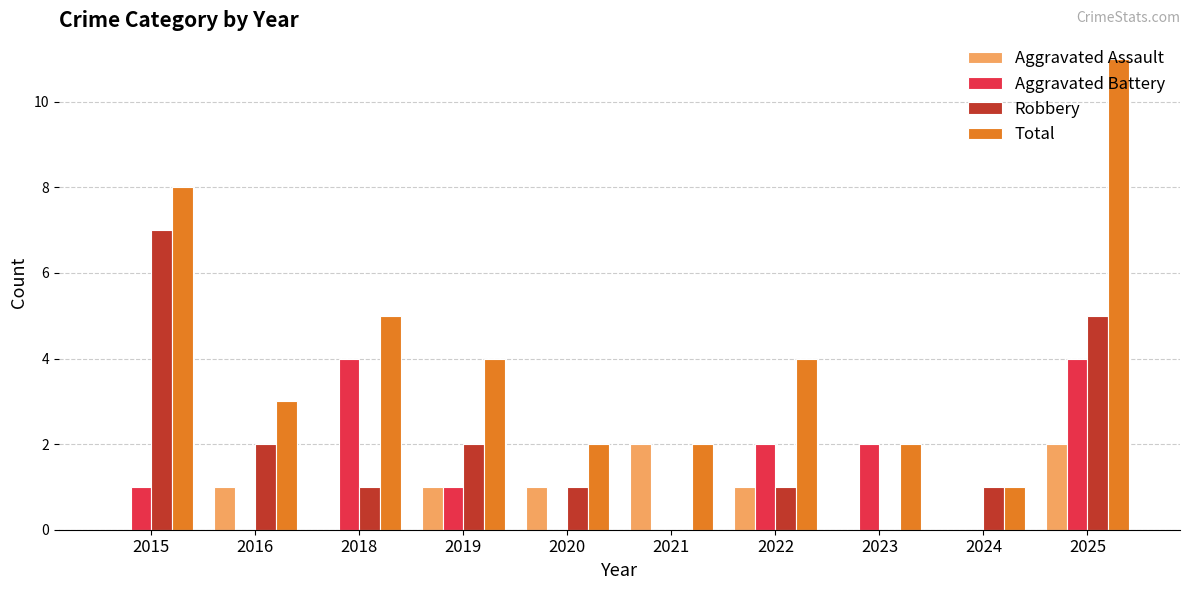

Are the bars grouped side by side (vs. stacked)?

Yes